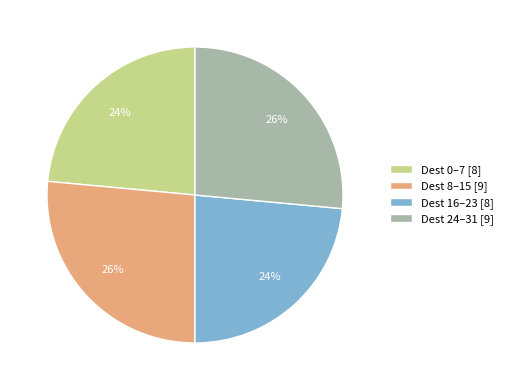

To the nearest percent, what portion does Dest 16–23 [8] represent?

24%